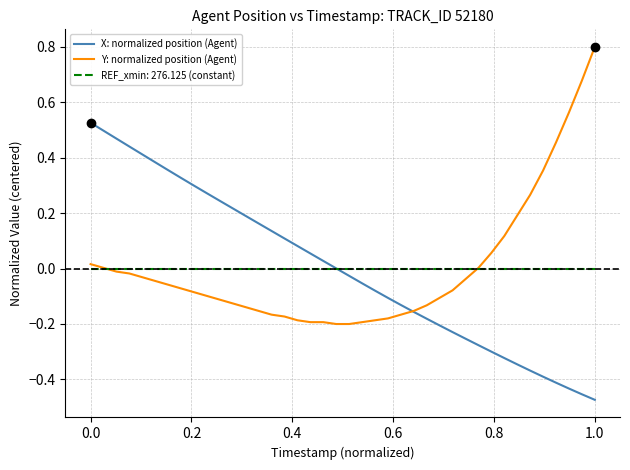

List the series in order of their peak value, highest first.

Y: normalized position (Agent), X: normalized position (Agent), REF_xmin: 276.125 (constant)